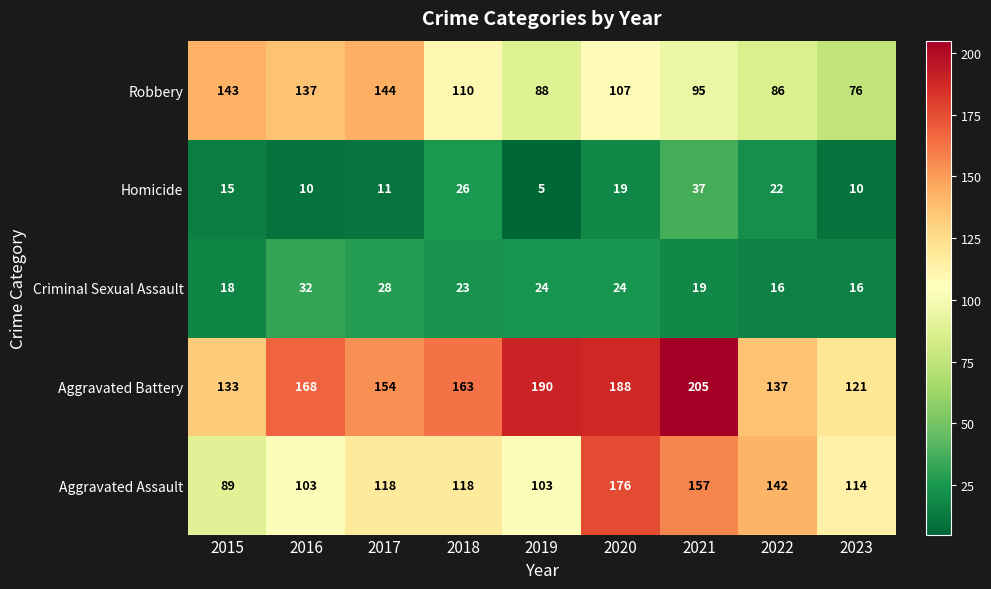

Count the number of data series in this chart.

5